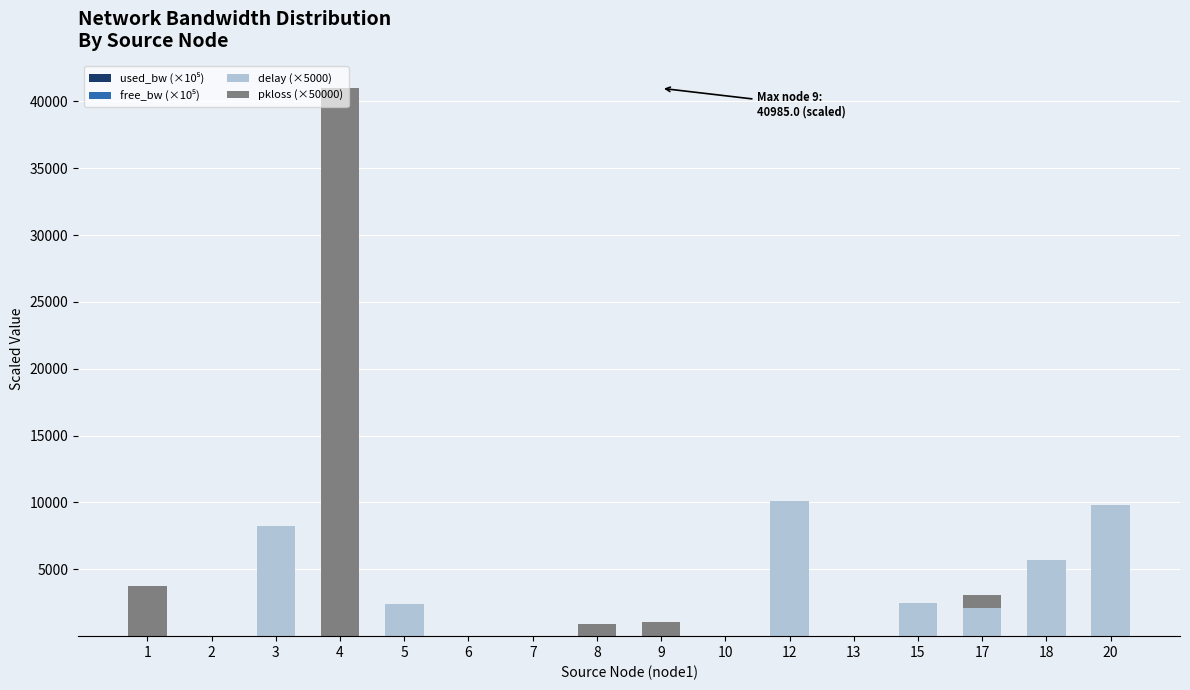

At which category is the sum across all series the highest?

4